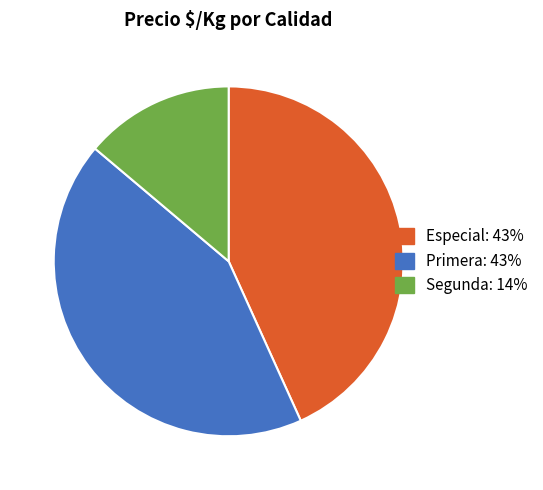

Is it true that Especial: 43% is 51% of the pie?

False